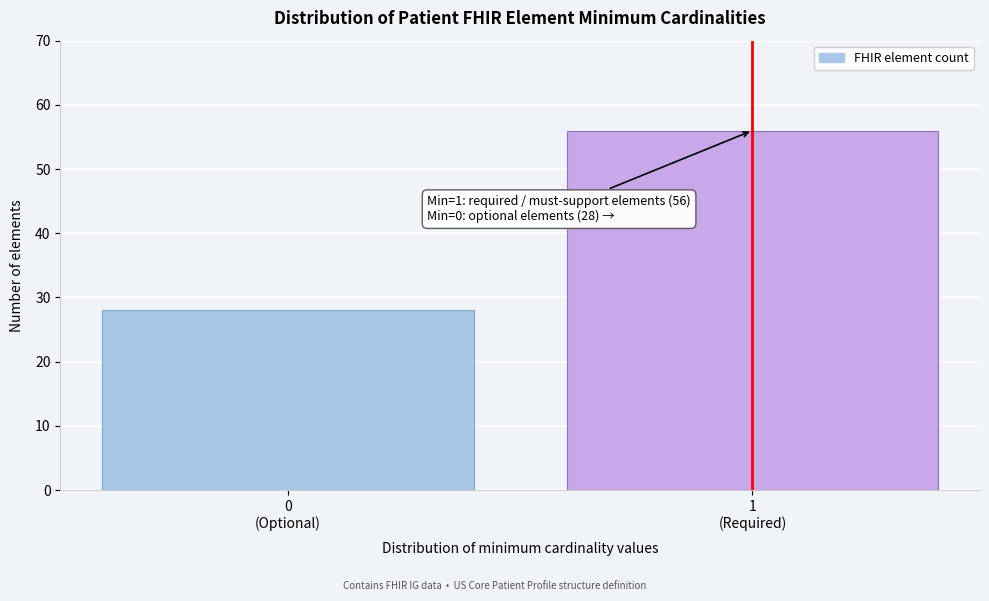

Reading left to right, list all the values displayed in this chart.

28	56